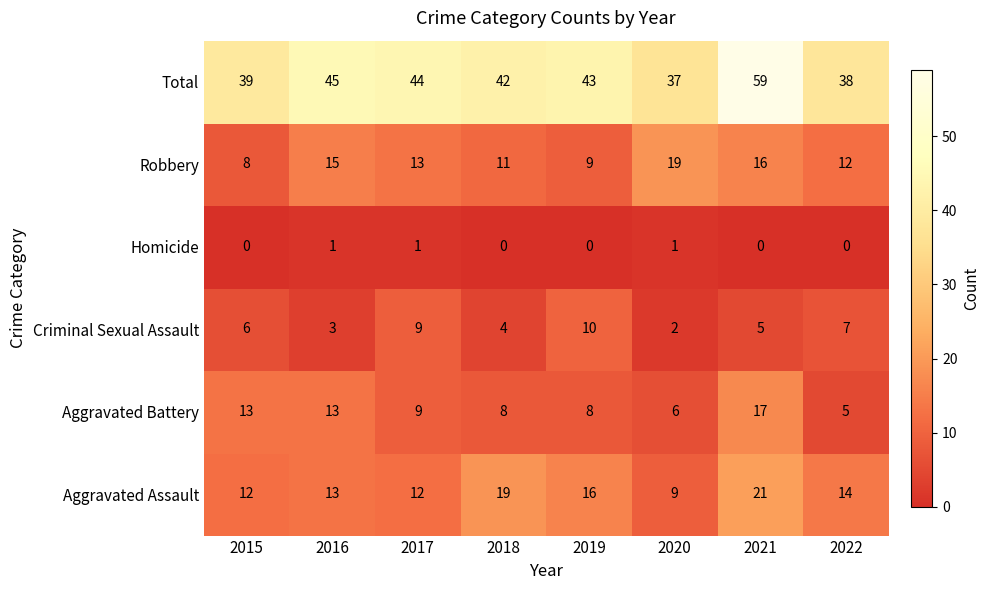

What is the difference between the highest and lowest values at 2020?

36